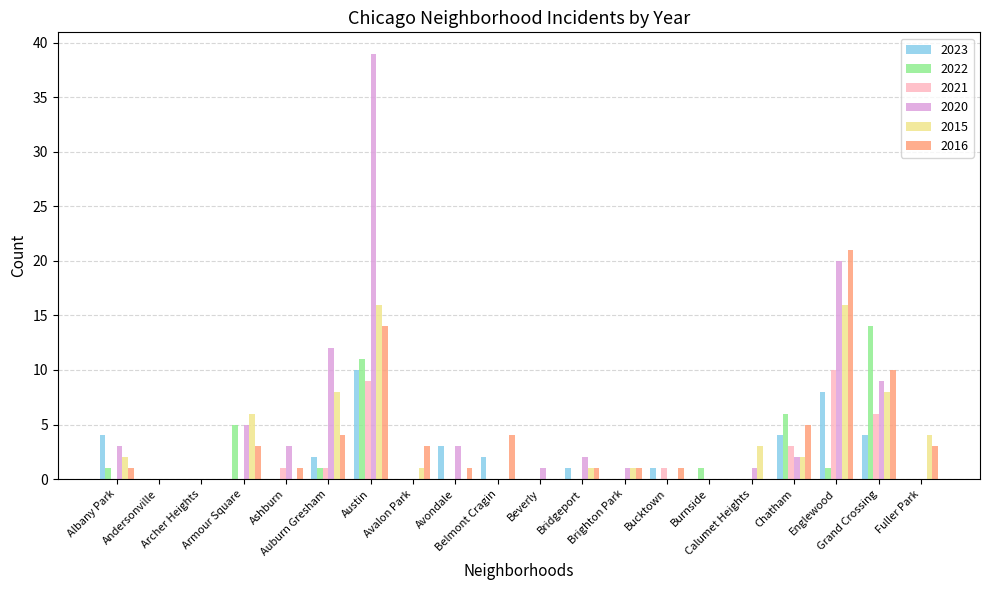

Is it true that 2022 equals 8 at Avondale?

False